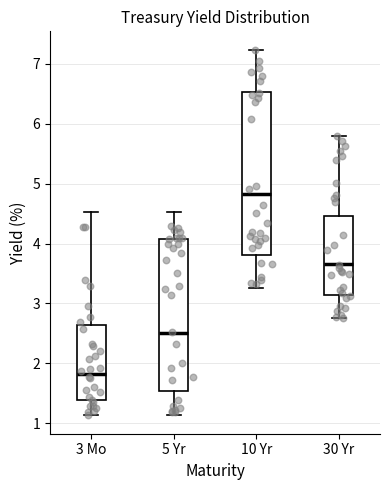

Where does the median line of the box for 10 Yr sit on the y-axis? The values are not printed on the chart, so give them approximately, as read against the axis.

4.8